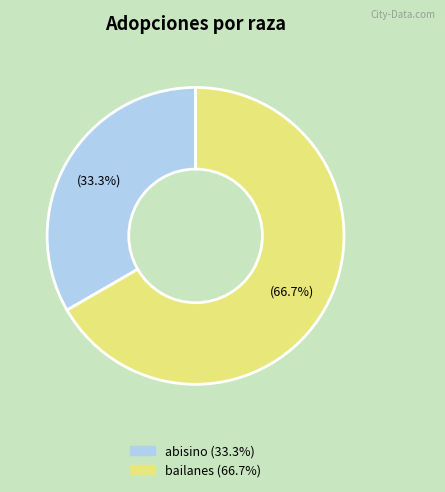

Does any single category account for the majority?

Yes